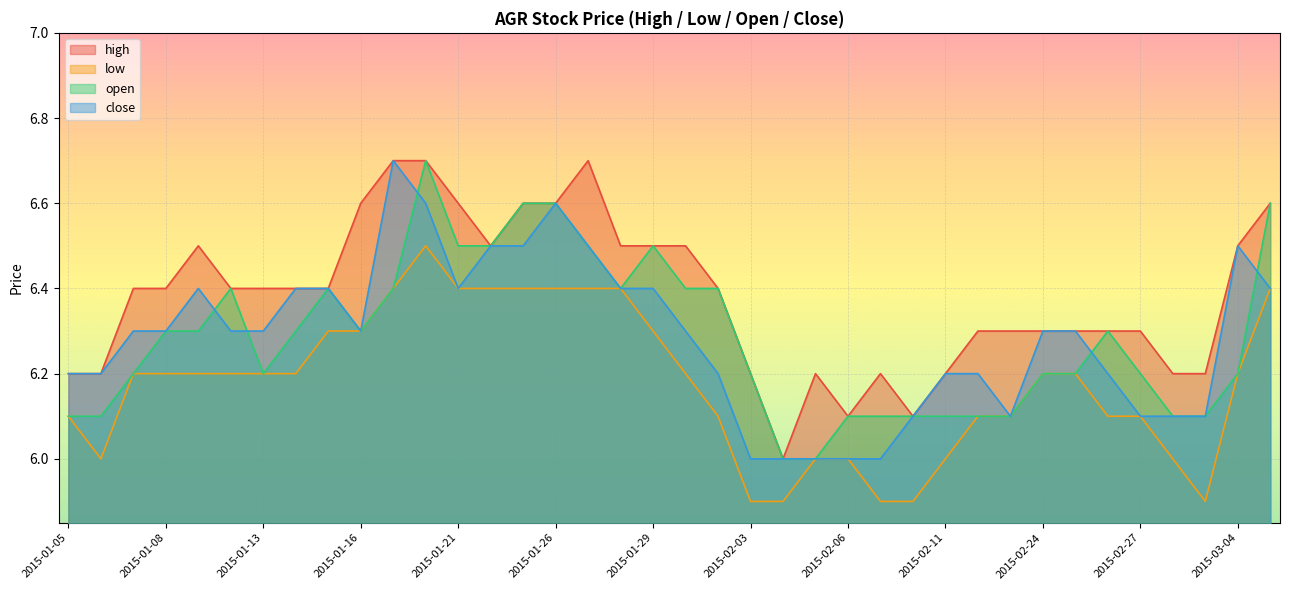

Which category has the highest value in the close series?

2015-01-19